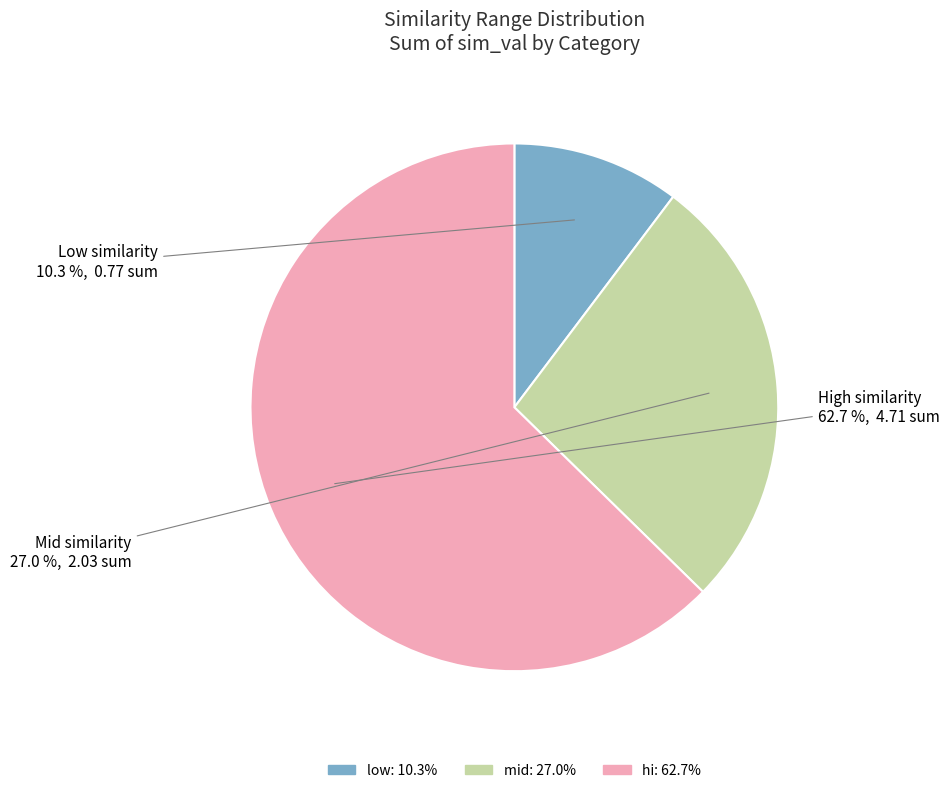

Does any single category account for the majority?

Yes